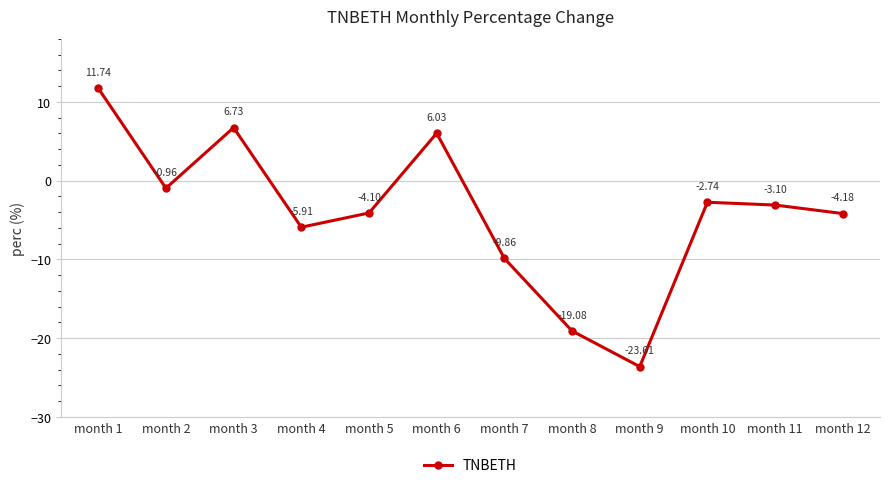

Is it true that the value at month 6 is 6.0?

True